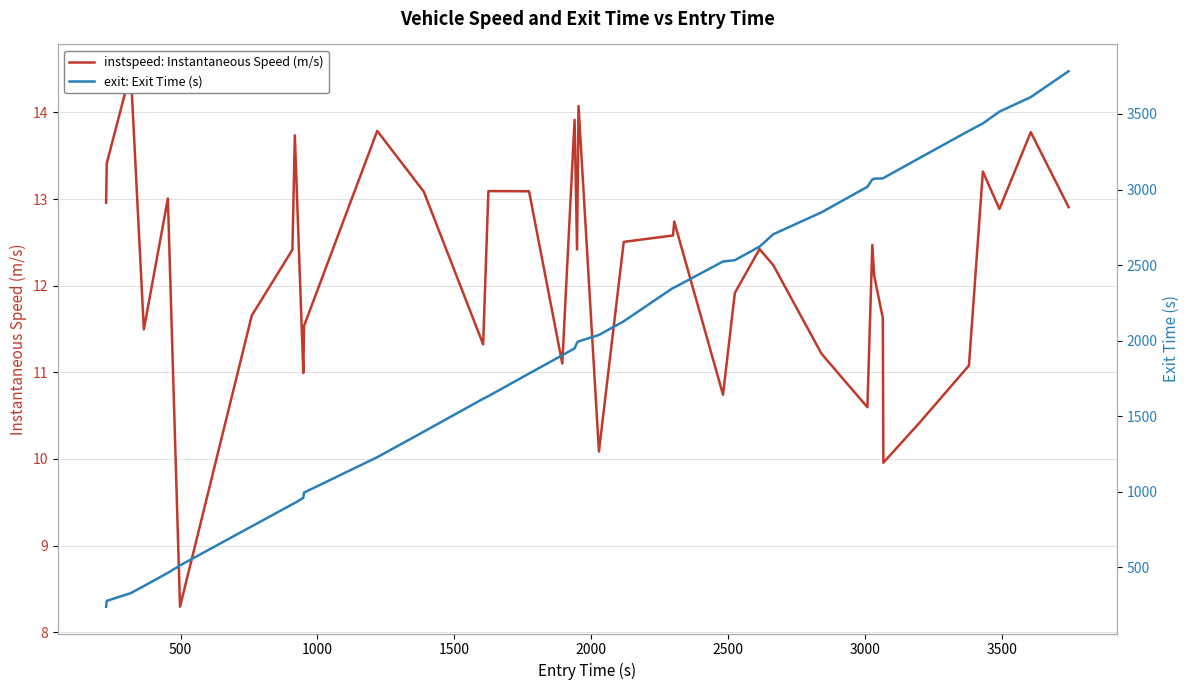

At how many categories does at least one series exceed 1959?

22